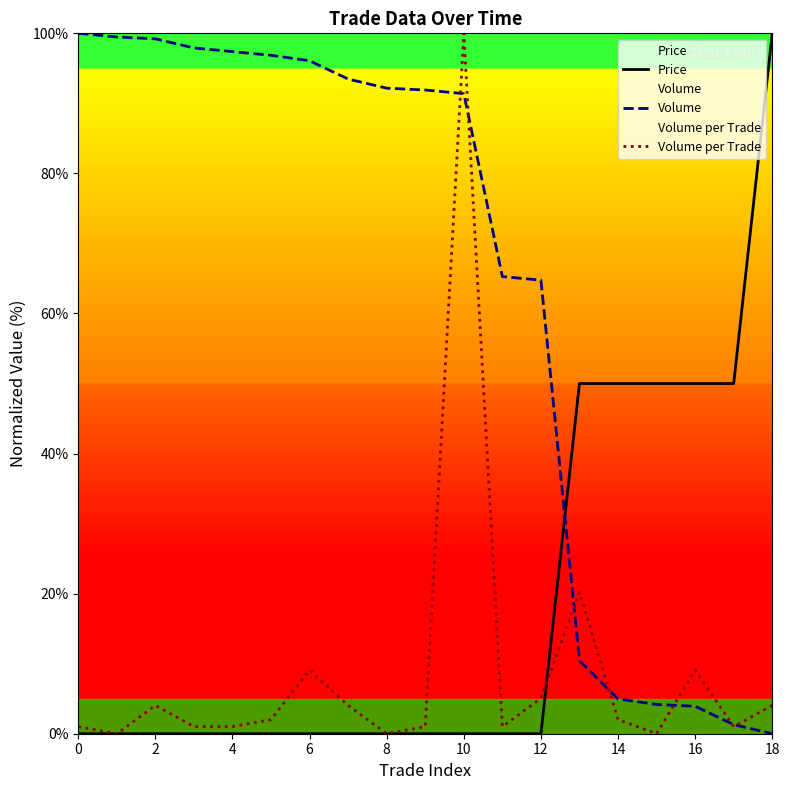

What is the average value of the Volume series?

63.7